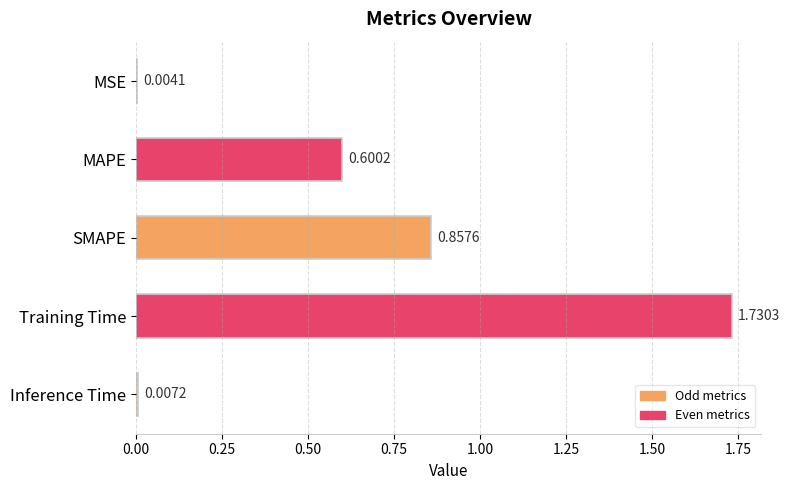

At which label is the value closest to 0?

MSE